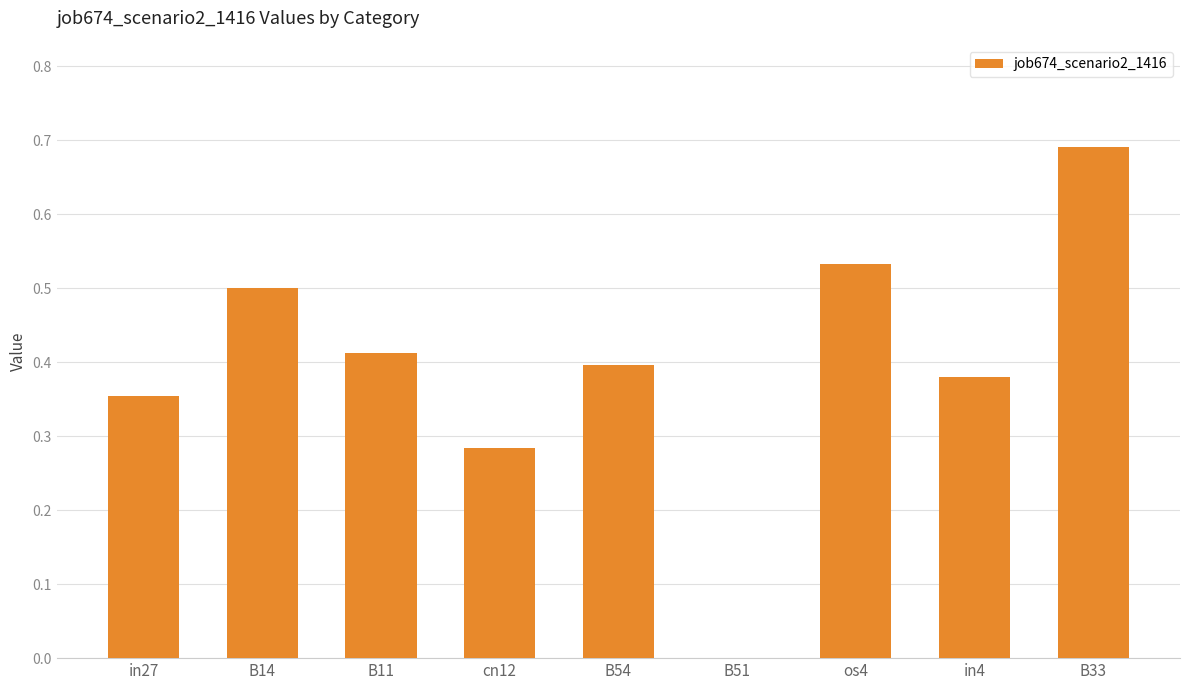

What is the difference between the values at B14 and in27?

0.1